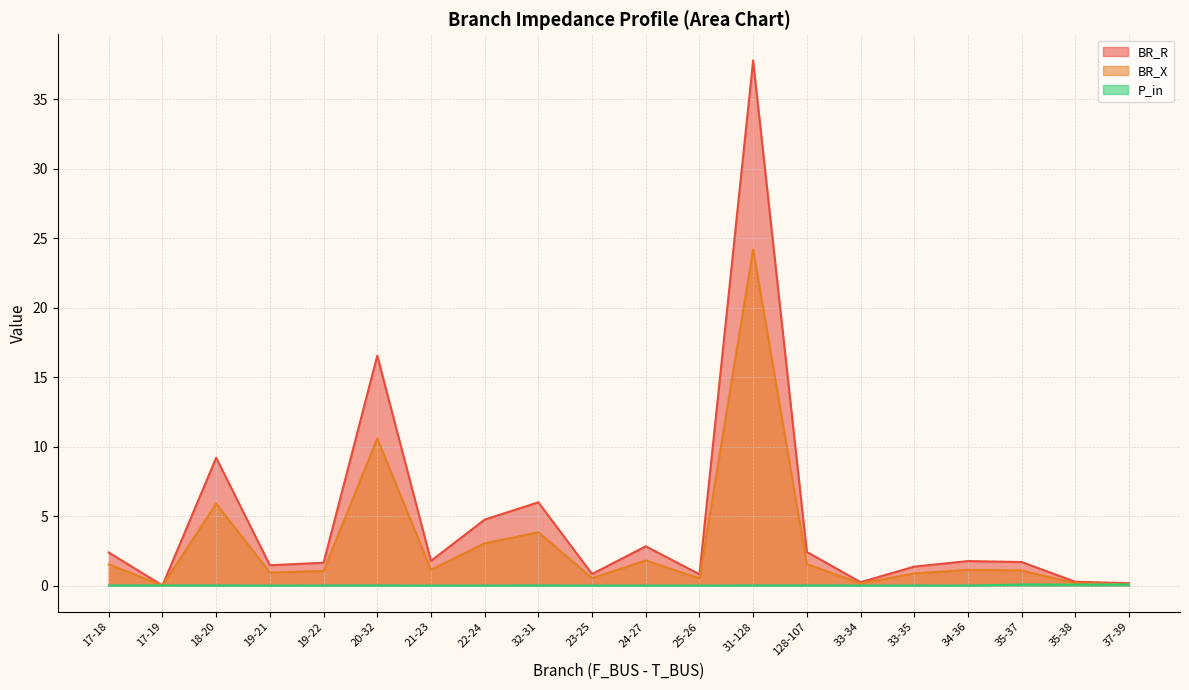

How many interior local valleys does the P_in series have?

7